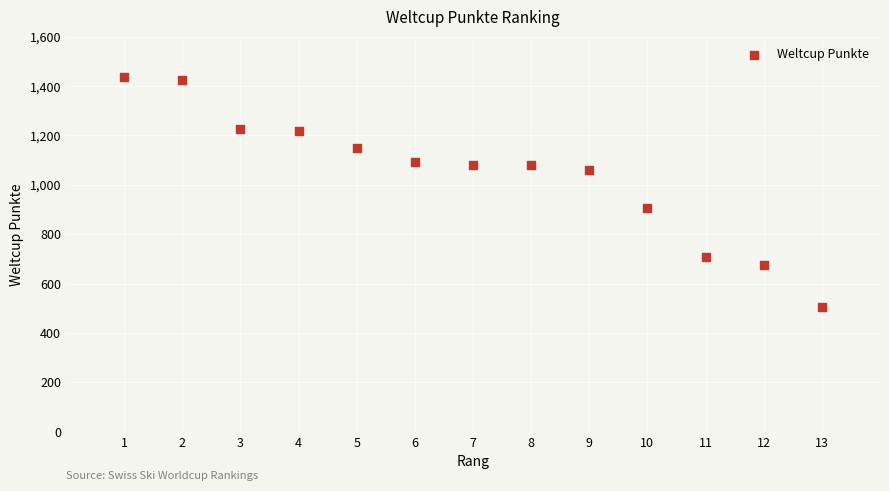

What is the range of X values (max minus min)?

12